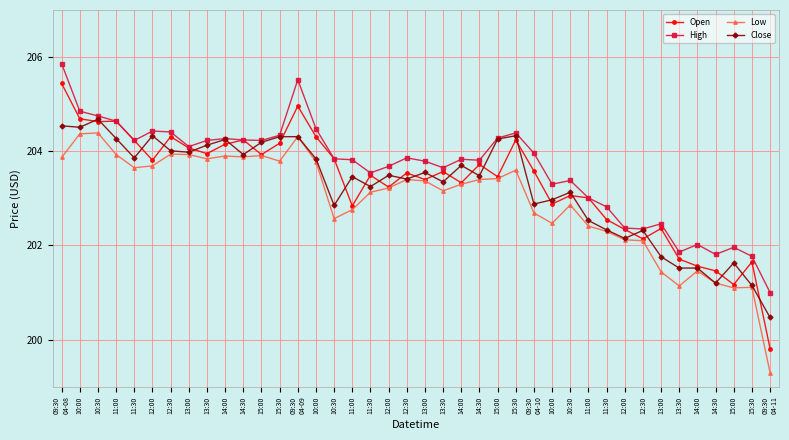

Is the value of High at 12:00 greater than the value of Open at 11:30?

Yes